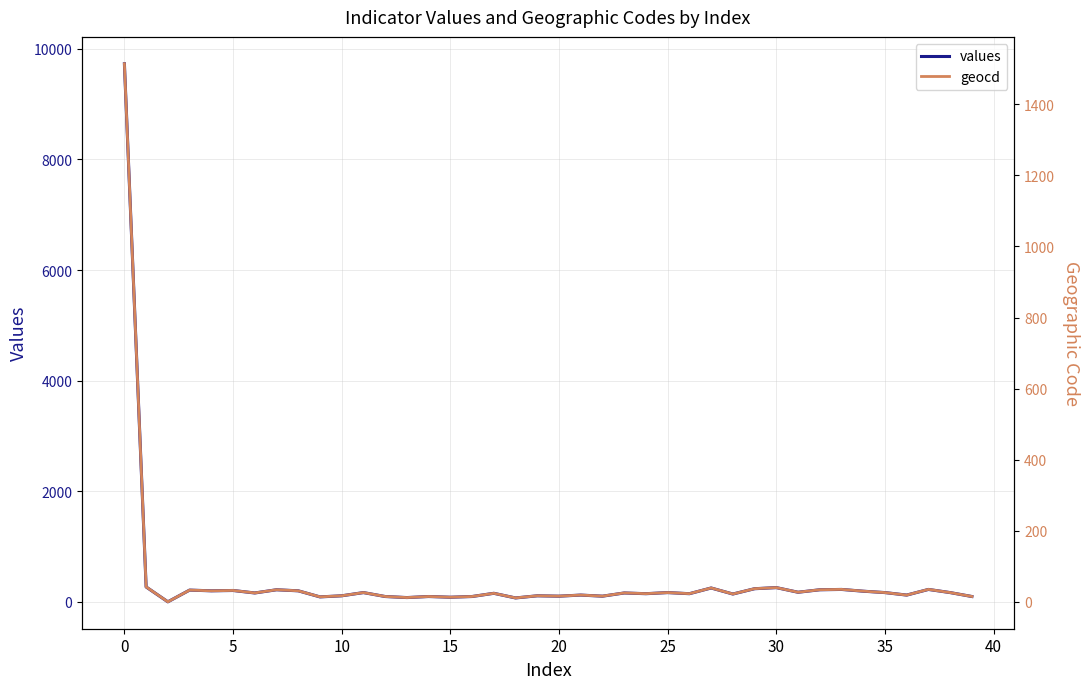

What is the total value across all series at 25?

185